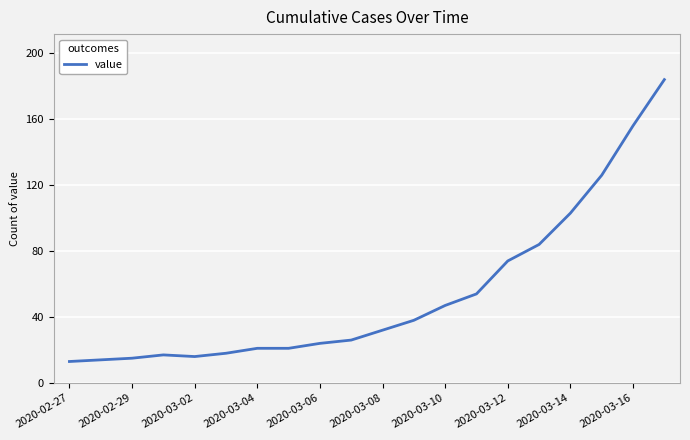

Does the chart have visible grid lines?

Yes